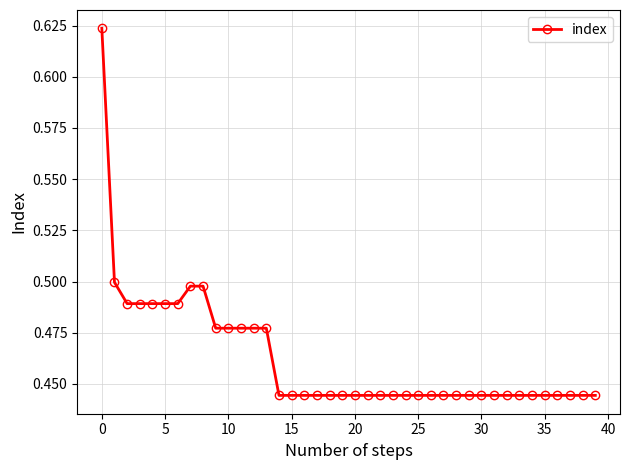

What is the sum of all values?

18.5